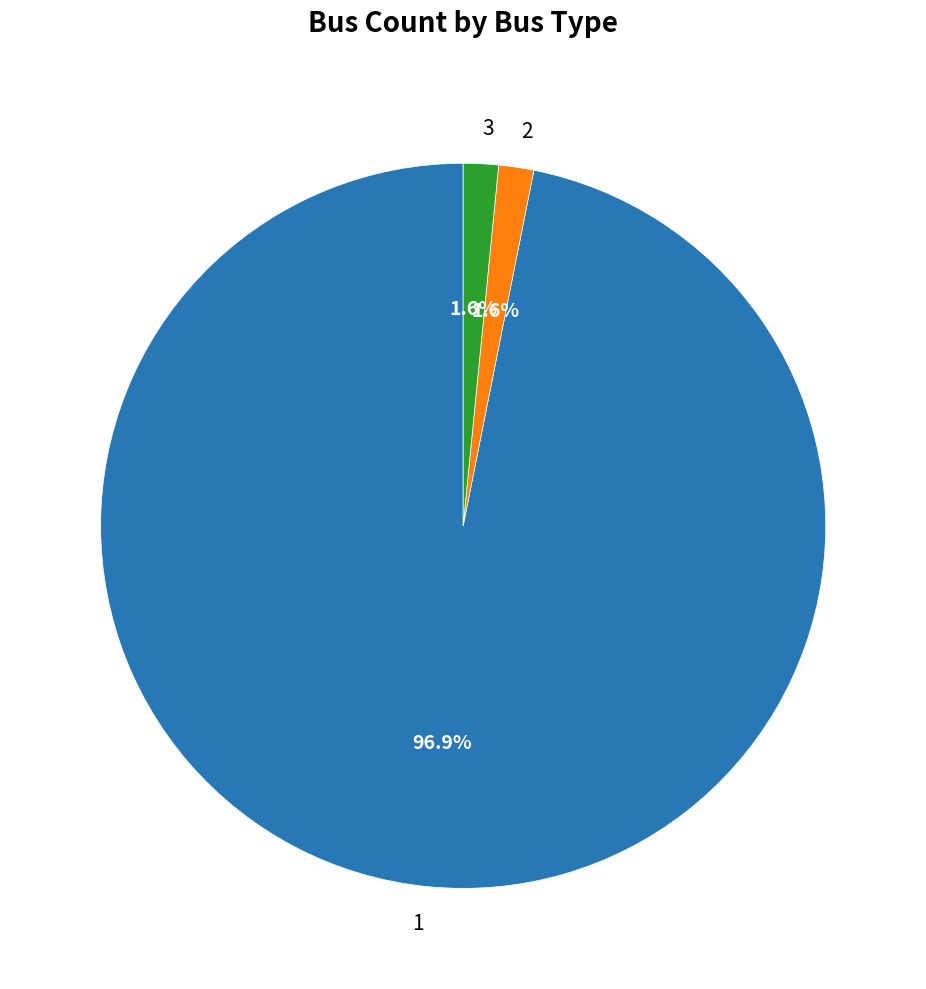

Is there a majority slice in this chart?

Yes